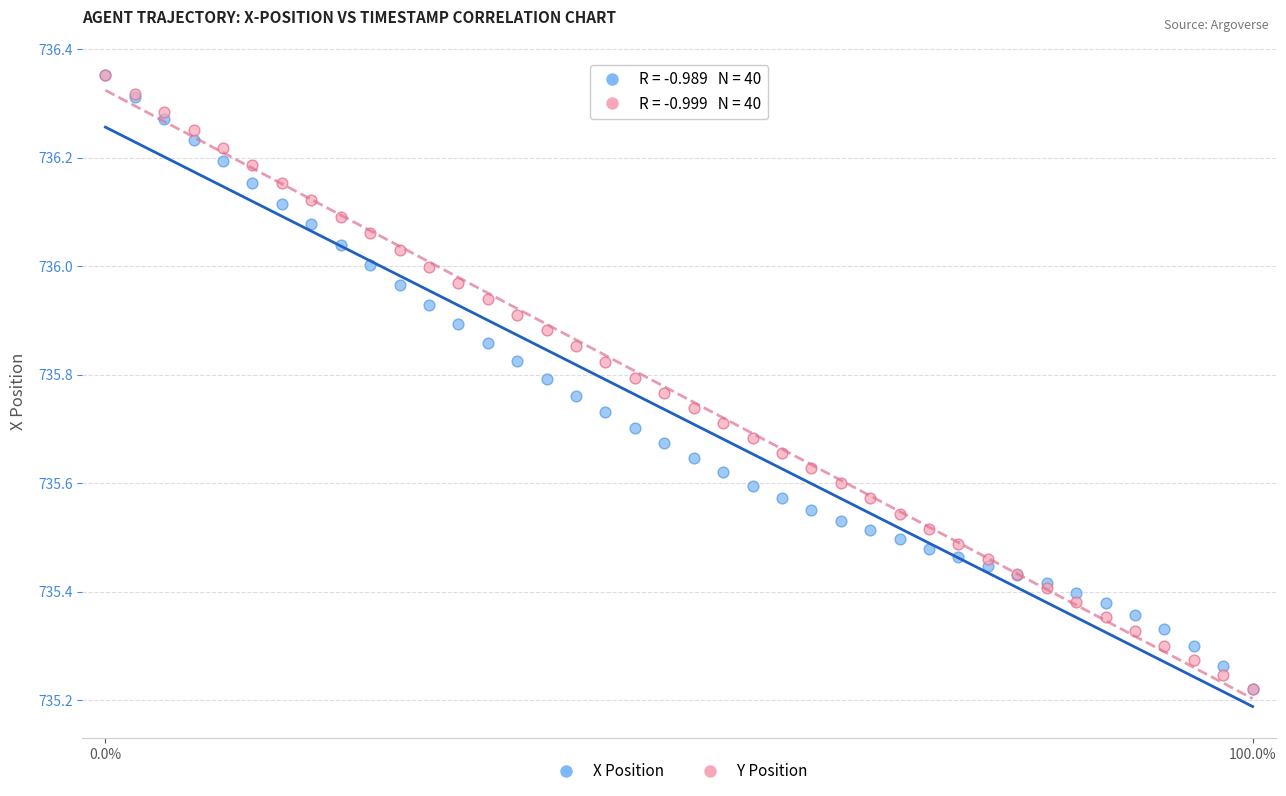

What are all the series names shown in the legend?

X Position, Y Position